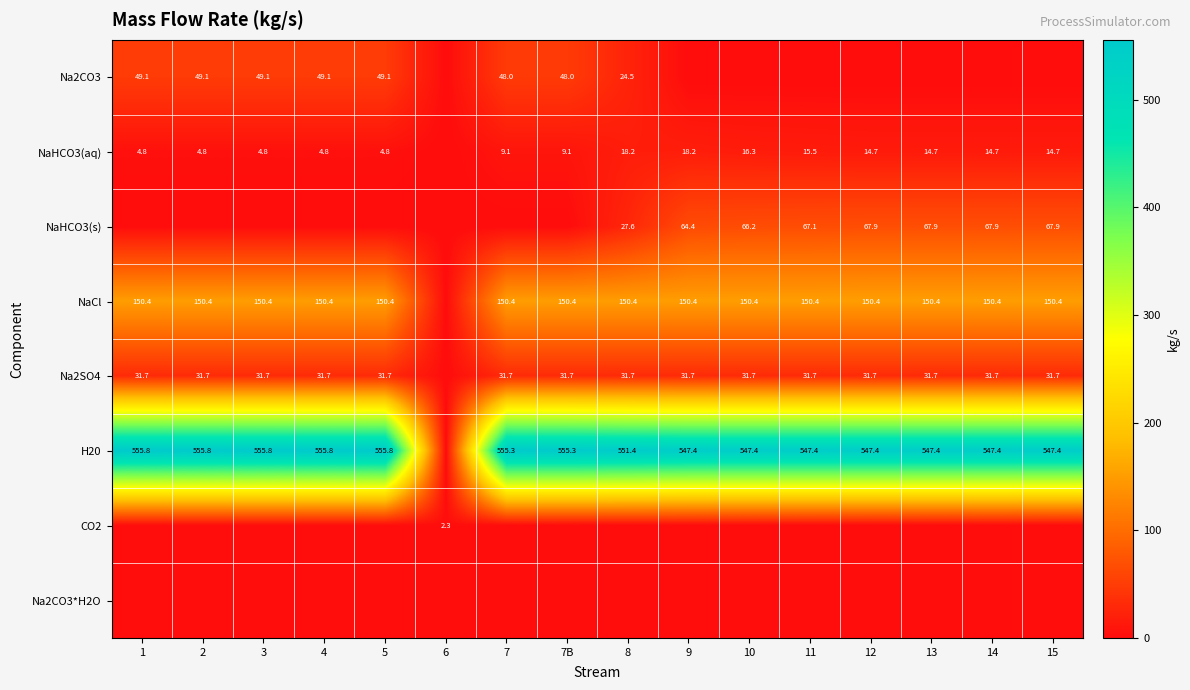

What is the sum of the Na2CO3 values at 4 and 7?

97.1